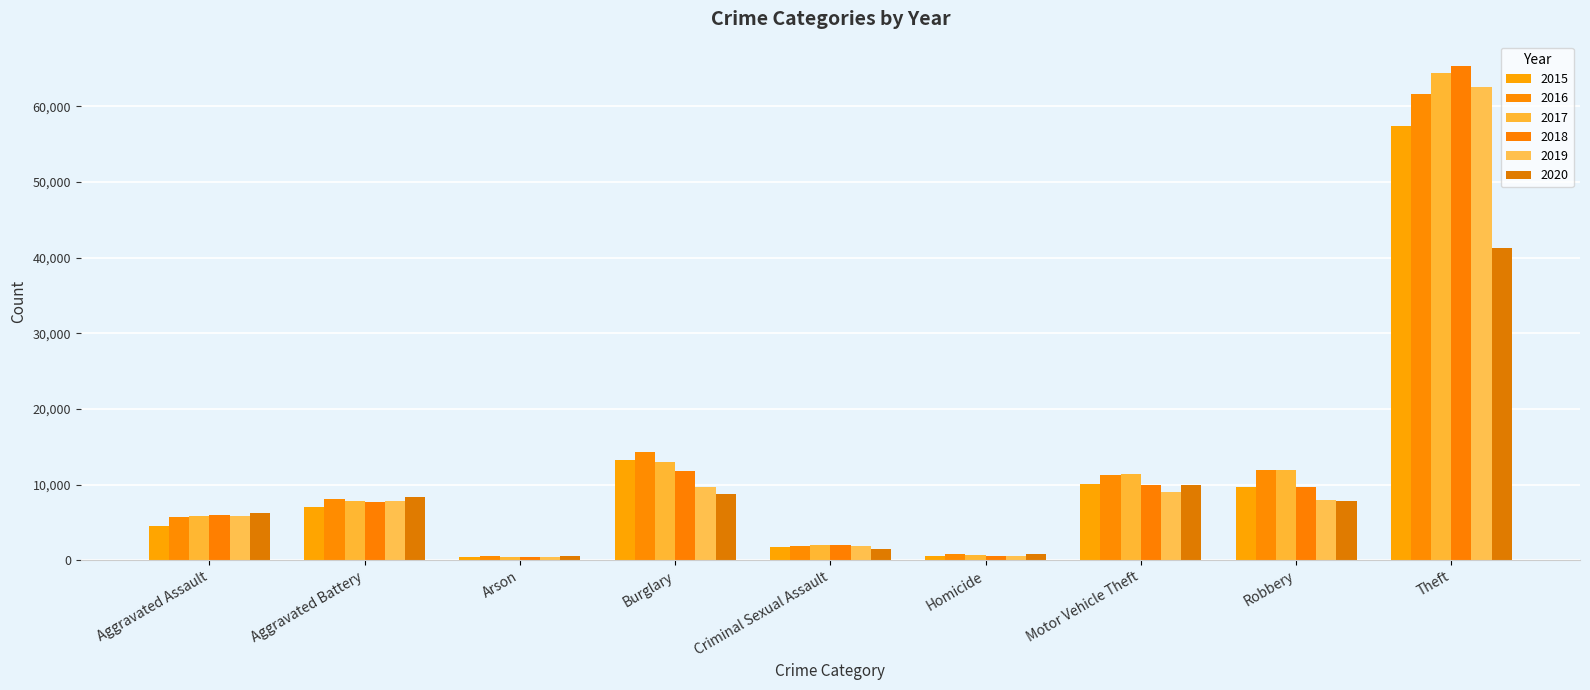

How many categories are shown in the chart?

9